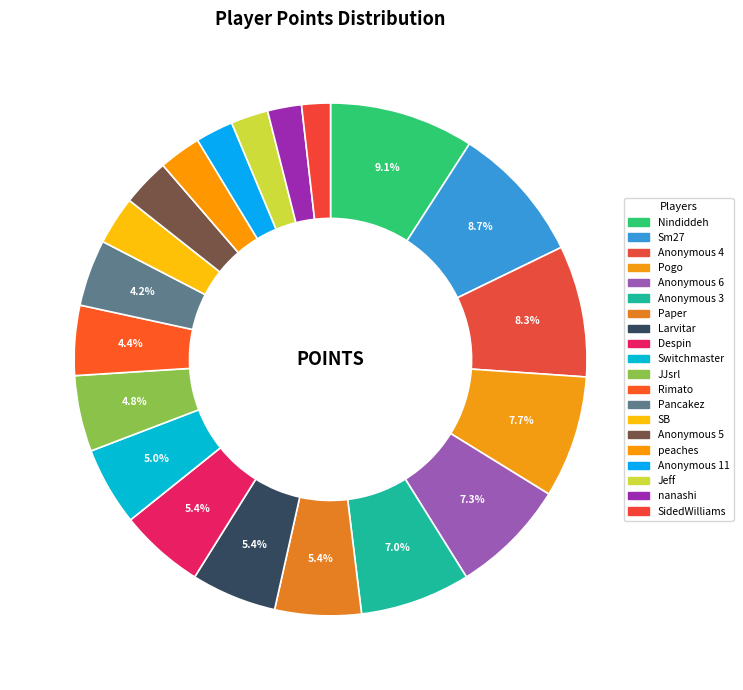

To the nearest percent, what portion does Switchmaster represent?

5%